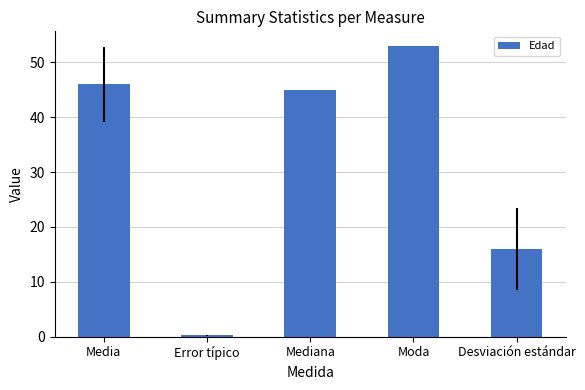

What is the difference between the maximum and minimum values?

52.8